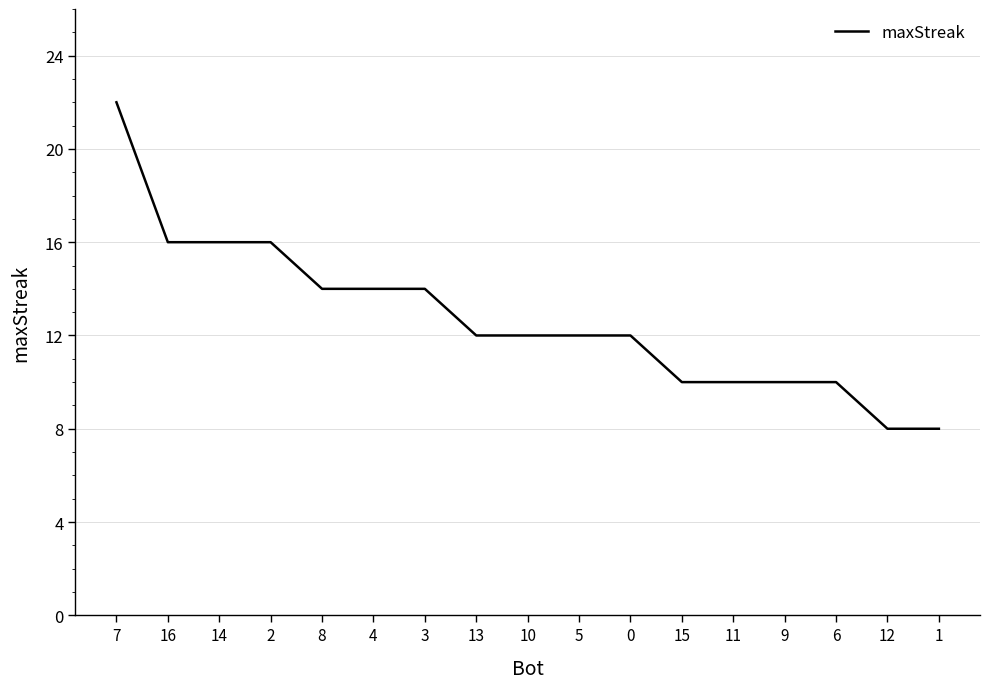

Count the number of data series in this chart.

1